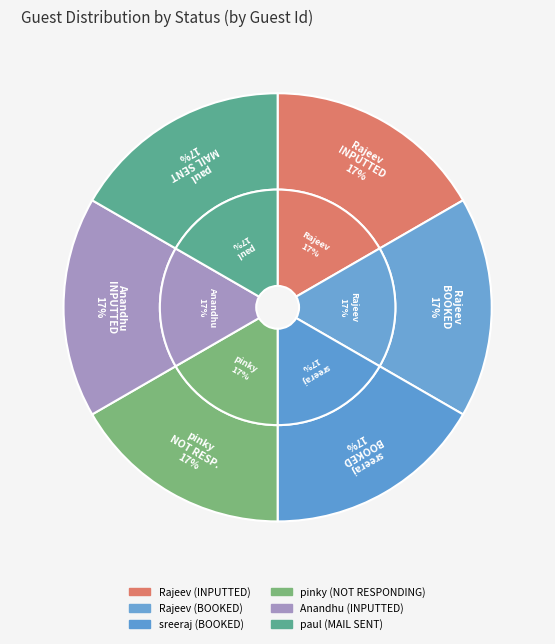

What percentage is the Anandhu (INPUTTED) slice, to the nearest percent?

17%